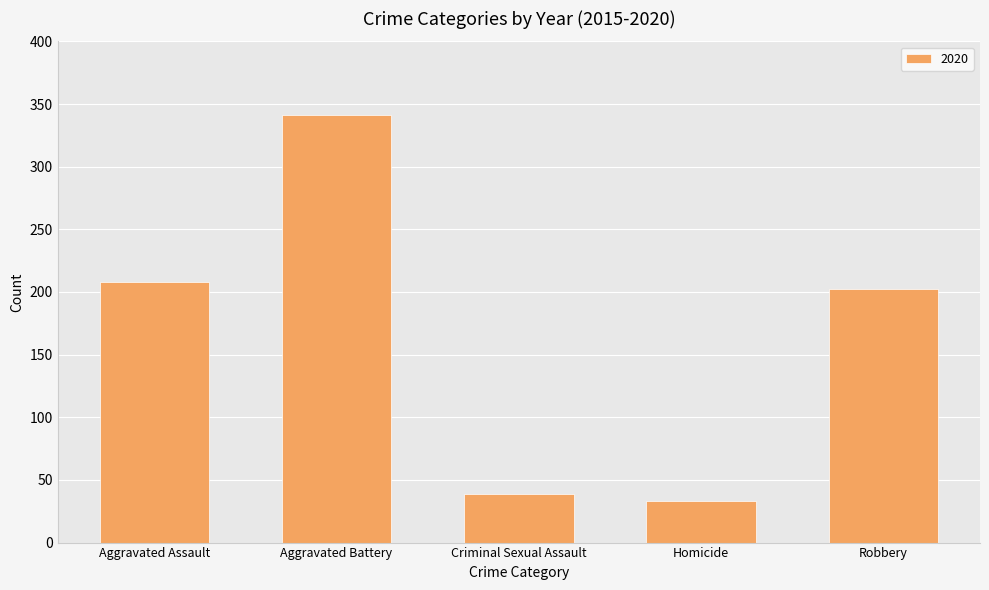

Reading left to right, what are all the values shown in this chart?

208	341	39	33	202